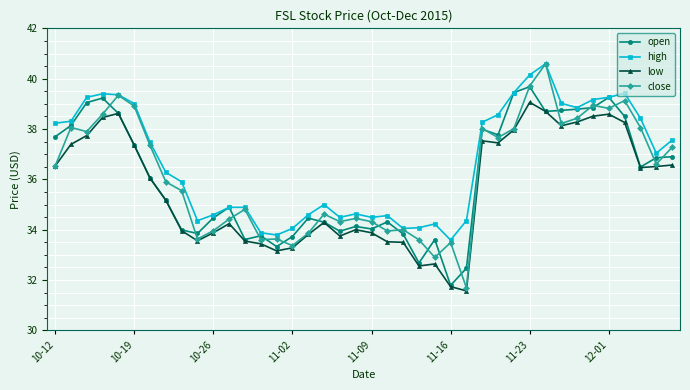

Which series has the largest total across all categories?

high